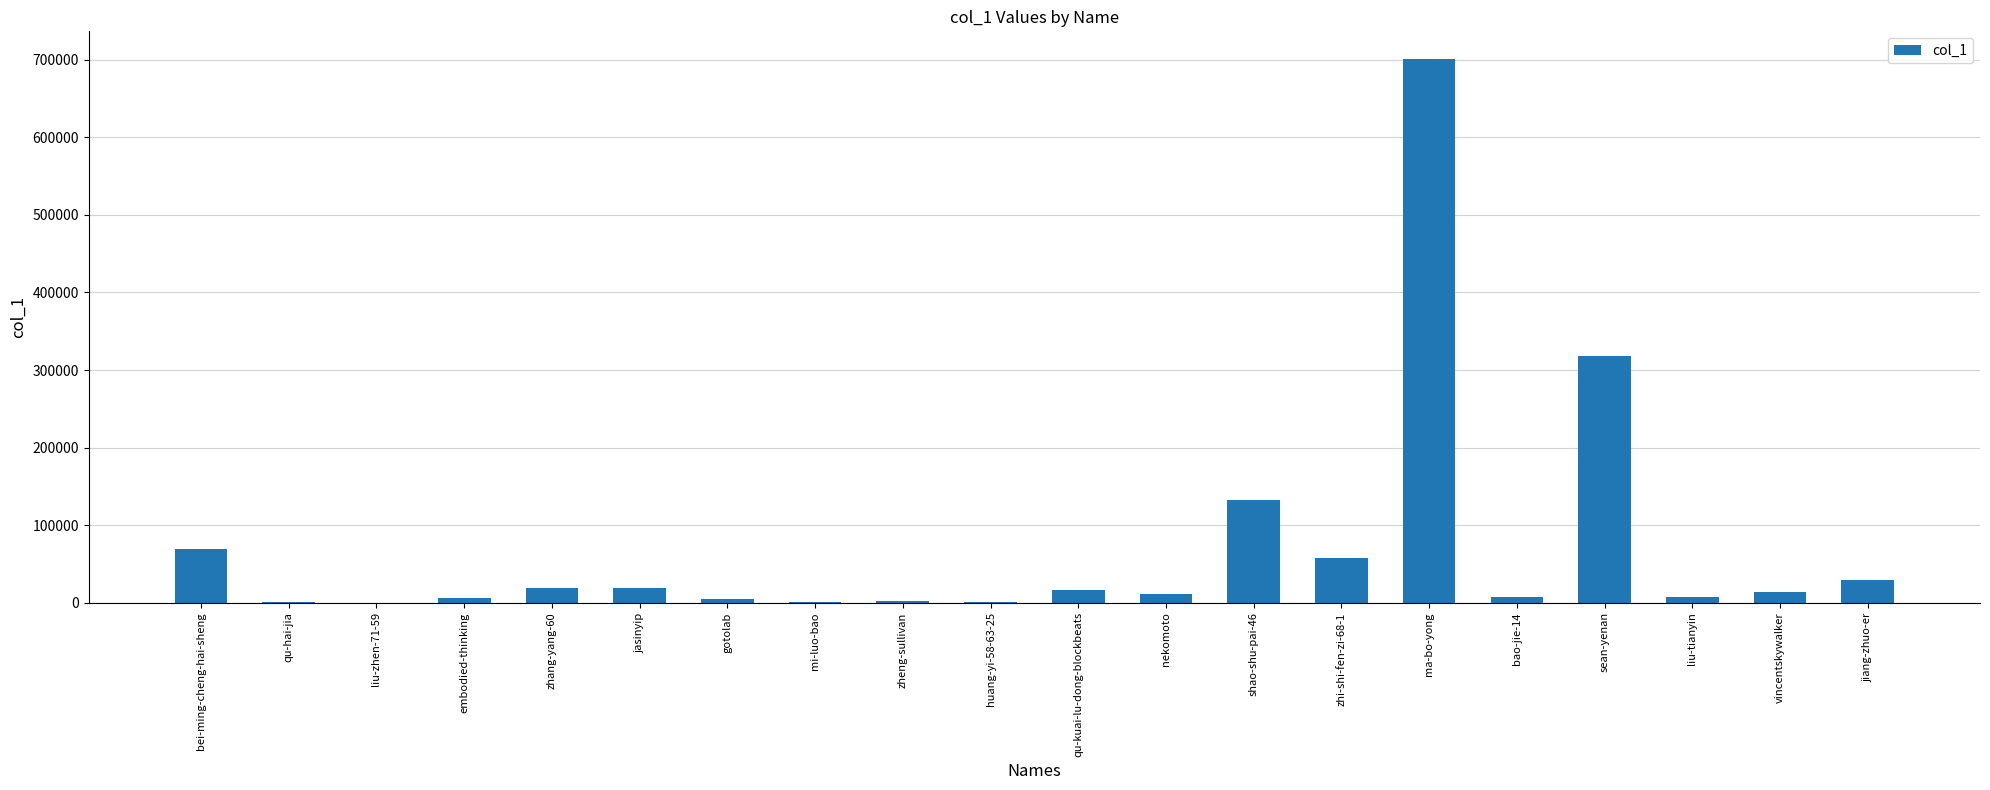

Which label corresponds to the largest value in the chart?

ma-bo-yong